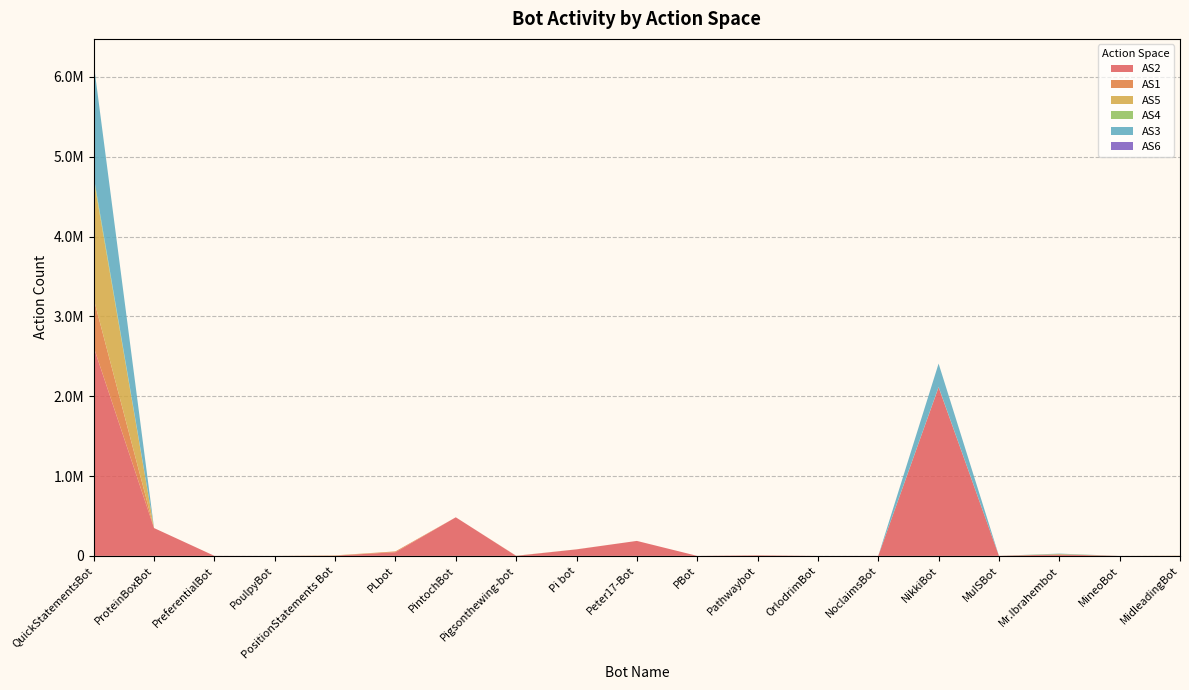

Reading right to left, extract all data points from this chart.

AS2: MidleadingBot=472	MineoBot=48	Mr.Ibrahembot=17669	MuISBot=842	NikkiBot=2112503	NoclaimsBot=472	OrlodrimBot=0	Pathwaybot=6178	PBot=137	Peter17-Bot=187492	Pi bot=81609	Pigsonthewing-bot=0	PintochBot=483315	PLbot=46137	PositionStatements Bot=3401	PoulpyBot=91	PreferentialBot=572	ProteinBoxBot=348308	QuickStatementsBot=2614512
AS1: MidleadingBot=1600	MineoBot=0	Mr.Ibrahembot=1100	MuISBot=0	NikkiBot=0	NoclaimsBot=0	OrlodrimBot=0	Pathwaybot=1038	PBot=0	Peter17-Bot=9	Pi bot=0	Pigsonthewing-bot=2019	PintochBot=0	PLbot=10072	PositionStatements Bot=0	PoulpyBot=0	PreferentialBot=0	ProteinBoxBot=168	QuickStatementsBot=605000
AS5: MidleadingBot=0	MineoBot=0	Mr.Ibrahembot=118	MuISBot=6	NikkiBot=2739	NoclaimsBot=0	OrlodrimBot=0	Pathwaybot=0	PBot=0	Peter17-Bot=0	Pi bot=557	Pigsonthewing-bot=0	PintochBot=0	PLbot=39	PositionStatements Bot=3313	PoulpyBot=0	PreferentialBot=0	ProteinBoxBot=0	QuickStatementsBot=1496257
AS4: MidleadingBot=791	MineoBot=0	Mr.Ibrahembot=6067	MuISBot=0	NikkiBot=0	NoclaimsBot=0	OrlodrimBot=18	Pathwaybot=0	PBot=0	Peter17-Bot=0	Pi bot=0	Pigsonthewing-bot=0	PintochBot=0	PLbot=0	PositionStatements Bot=0	PoulpyBot=0	PreferentialBot=0	ProteinBoxBot=0	QuickStatementsBot=35919
AS3: MidleadingBot=0	MineoBot=0	Mr.Ibrahembot=3435	MuISBot=0	NikkiBot=293541	NoclaimsBot=0	OrlodrimBot=0	Pathwaybot=0	PBot=0	Peter17-Bot=0	Pi bot=0	Pigsonthewing-bot=0	PintochBot=0	PLbot=0	PositionStatements Bot=0	PoulpyBot=75	PreferentialBot=0	ProteinBoxBot=0	QuickStatementsBot=1415516
AS6: MidleadingBot=0	MineoBot=0	Mr.Ibrahembot=249	MuISBot=0	NikkiBot=0	NoclaimsBot=0	OrlodrimBot=0	Pathwaybot=0	PBot=0	Peter17-Bot=0	Pi bot=0	Pigsonthewing-bot=0	PintochBot=0	PLbot=0	PositionStatements Bot=0	PoulpyBot=0	PreferentialBot=0	ProteinBoxBot=0	QuickStatementsBot=0